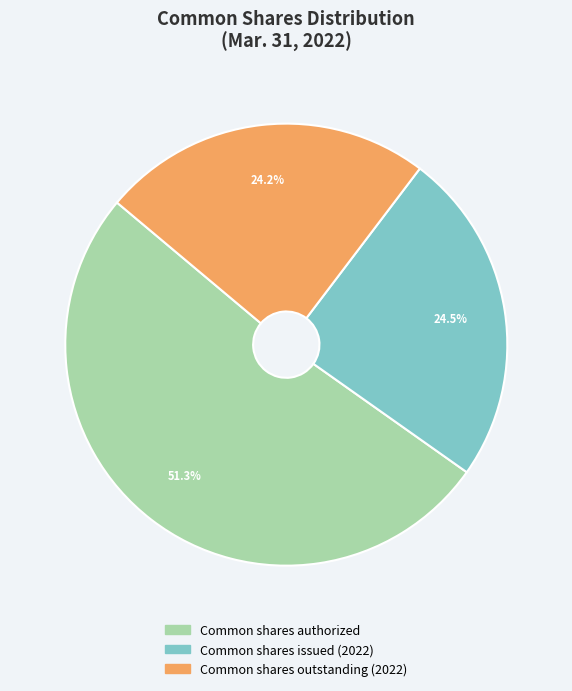

Which has a higher value, Common shares issued (2022) or Common shares authorized?

Common shares authorized